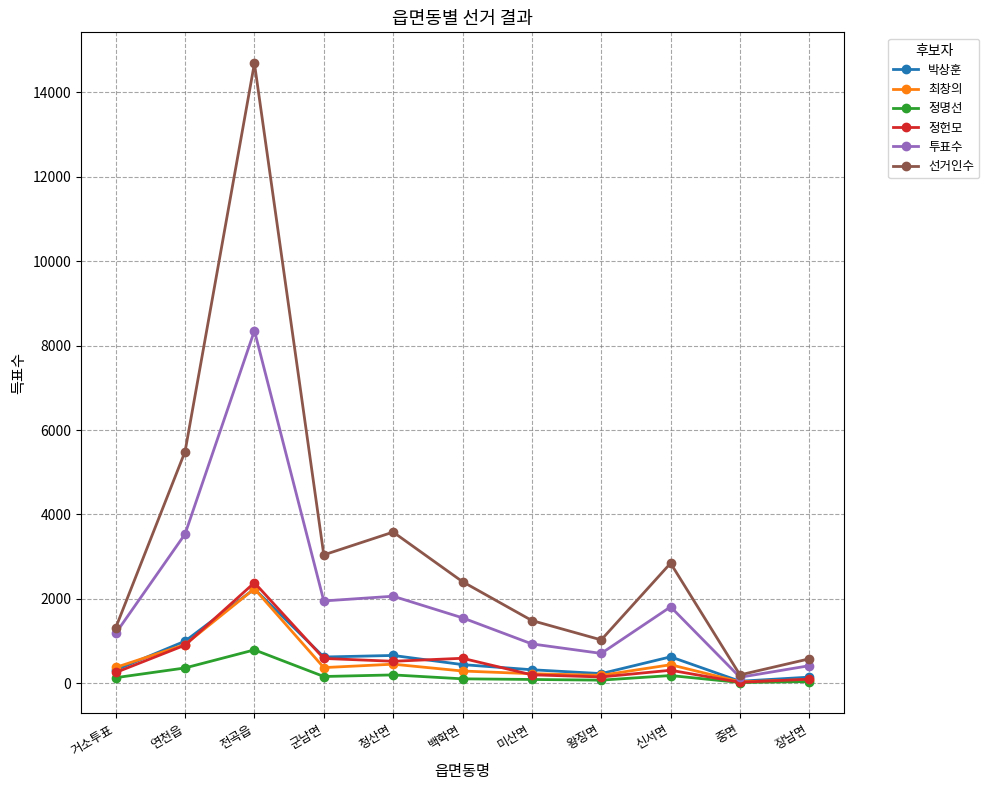

What are all the series names shown in the legend?

박상훈, 최창의, 정명선, 정헌모, 투표수, 선거인수